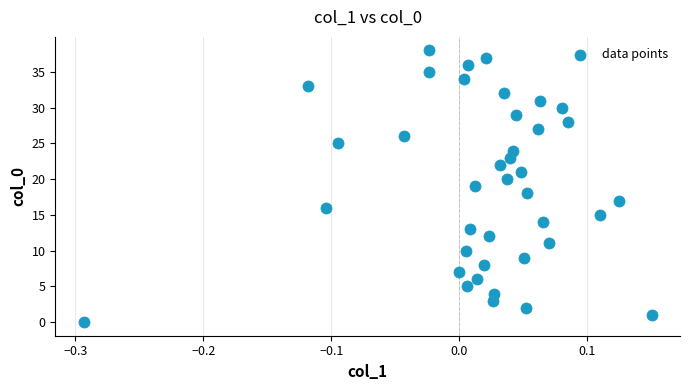

What is the range of Y values (max minus min)?

38